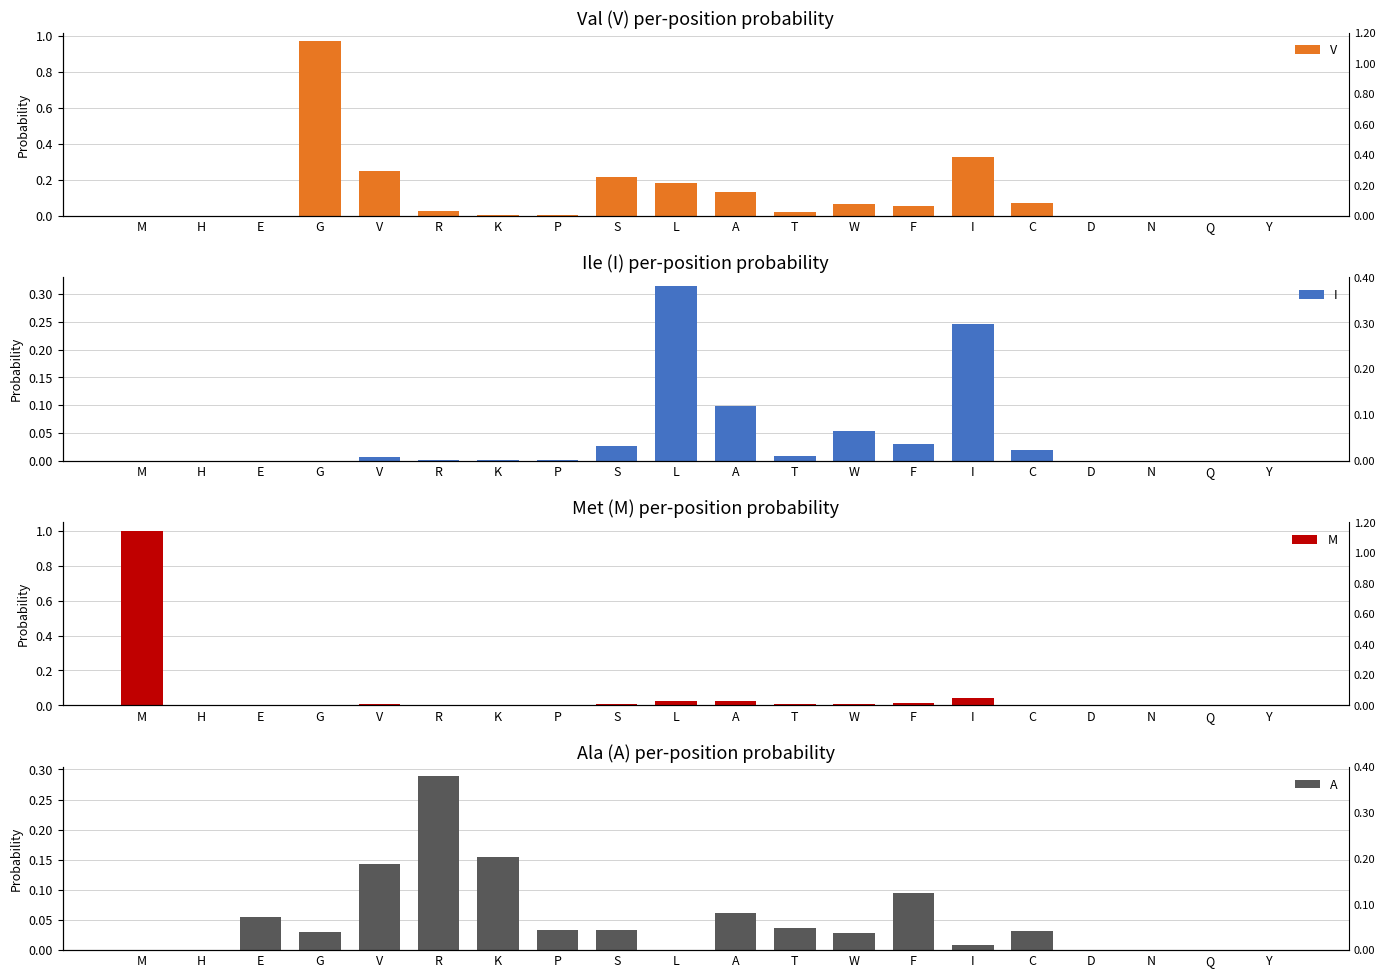

What is the greatest value displayed?

1.0